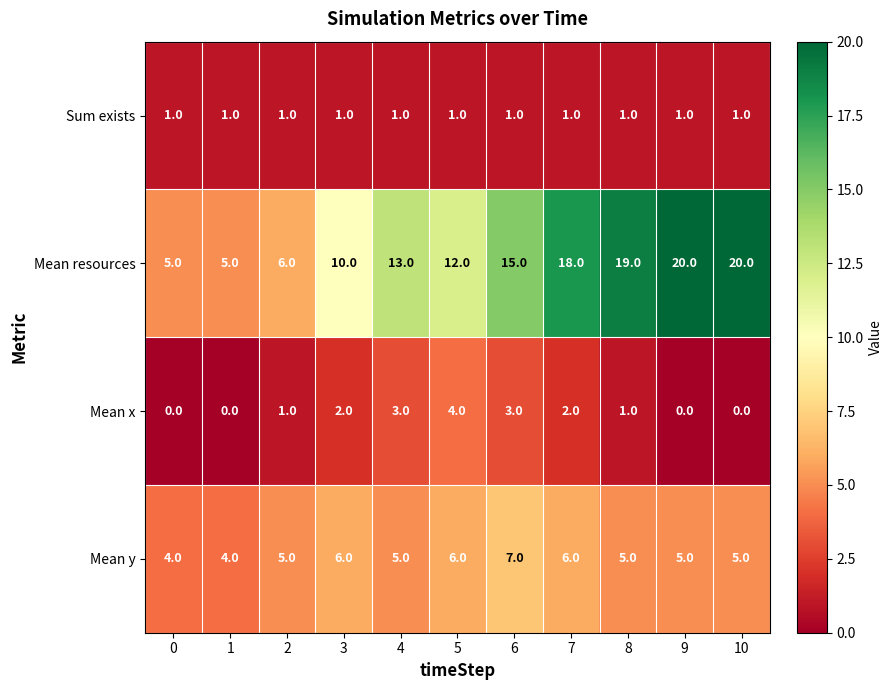

Which category has the highest value in the Mean x series?

5